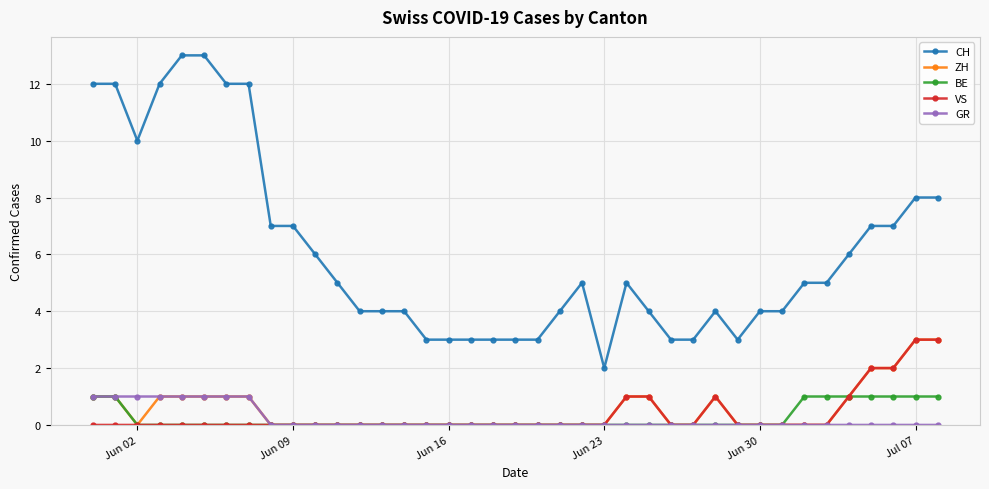

Which series has the largest total across all categories?

CH